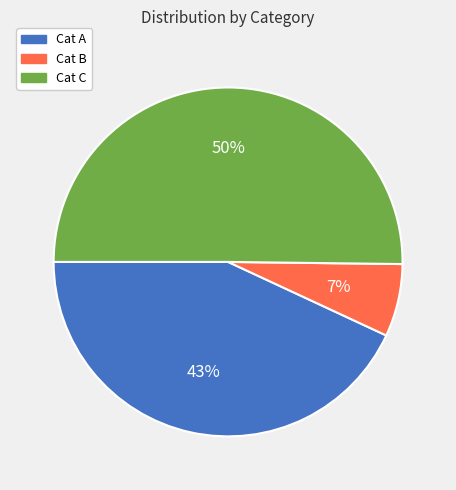

To the nearest percent, what is the average slice percentage?

33%